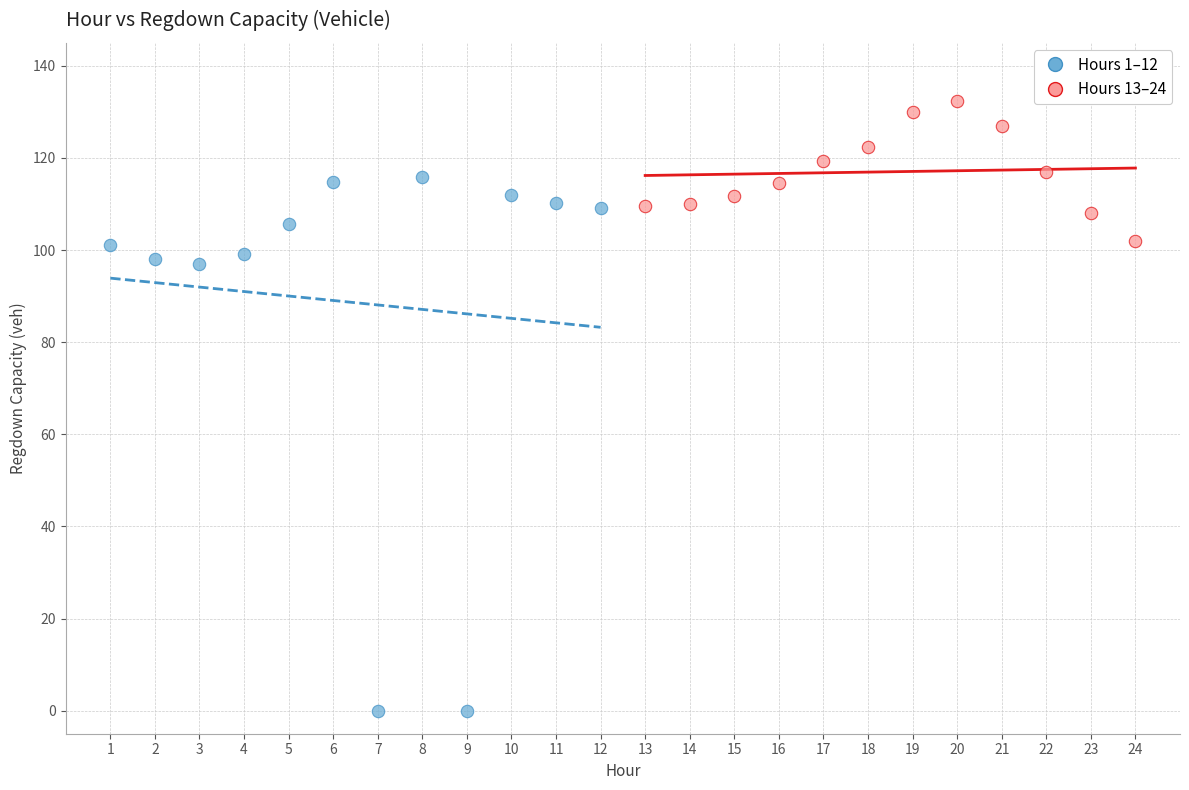

Which series has the largest Y range (max minus min)?

Hours 1–12